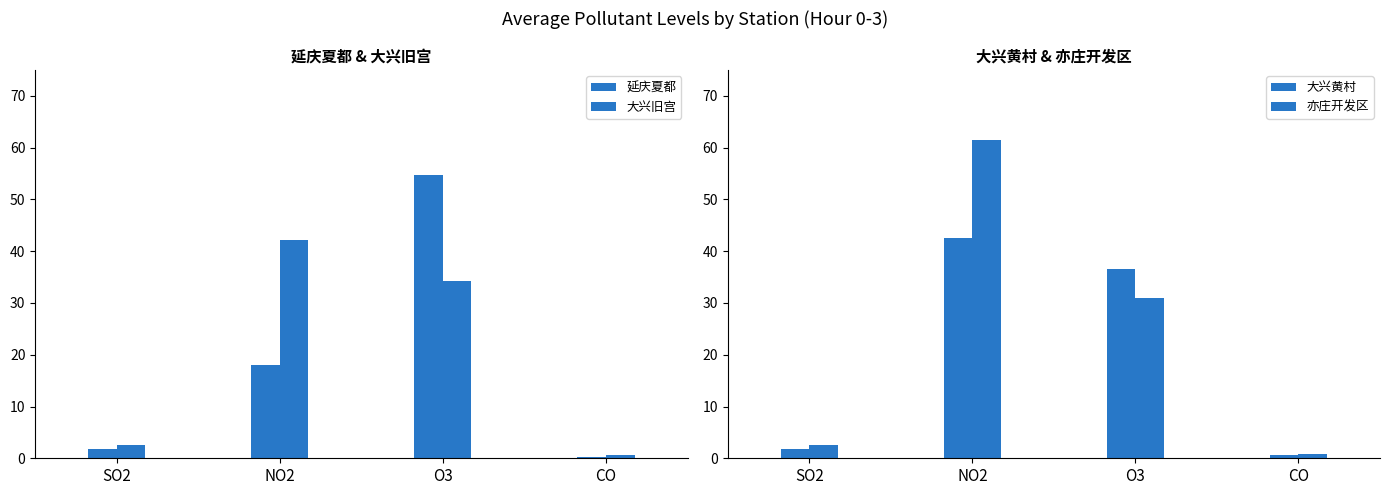

What is the average value of the 大兴旧宫 series?

19.9